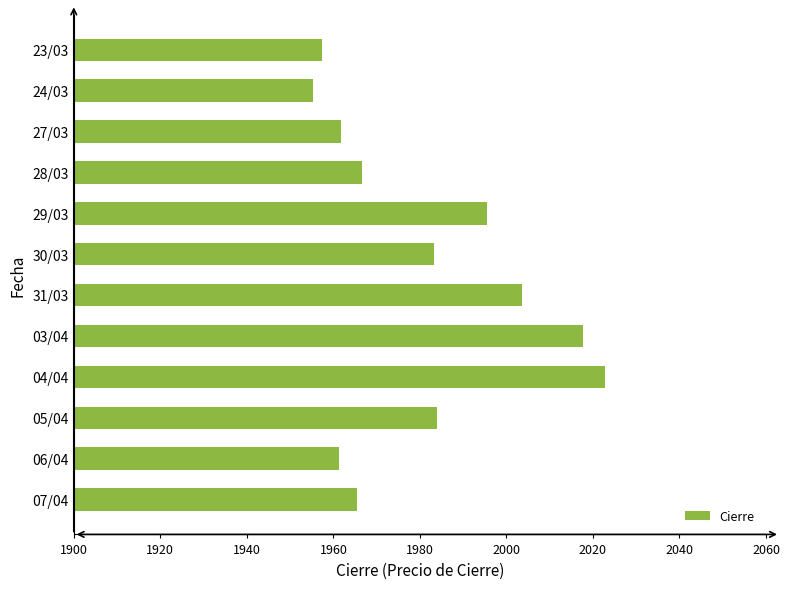

Read the value at 06/04.

1961.3